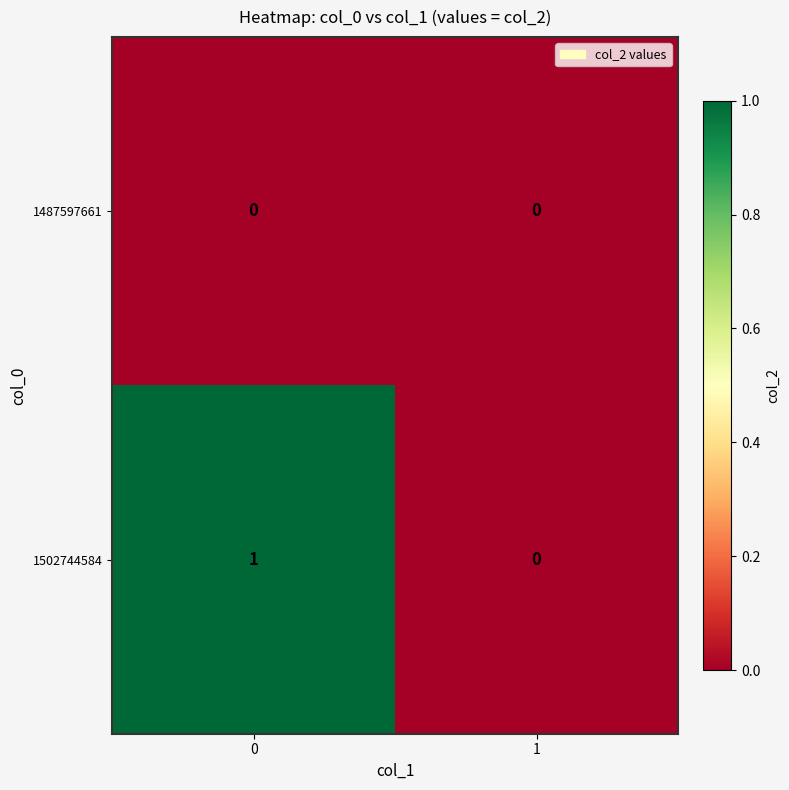

Is it true that 1502744584 equals 1 at 0?

True